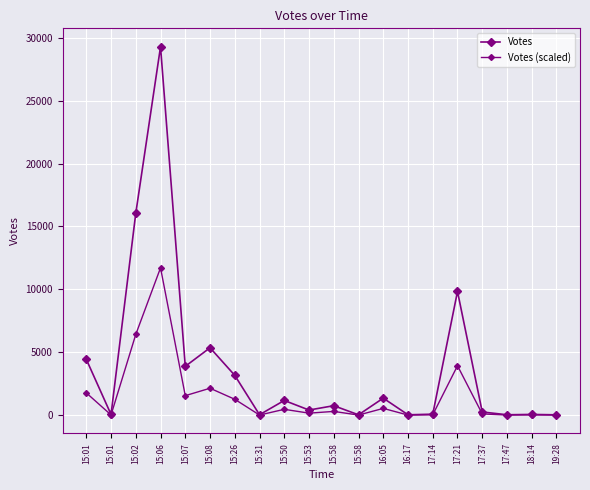

Is it true that Votes equals 83.0 at 17:14?

True